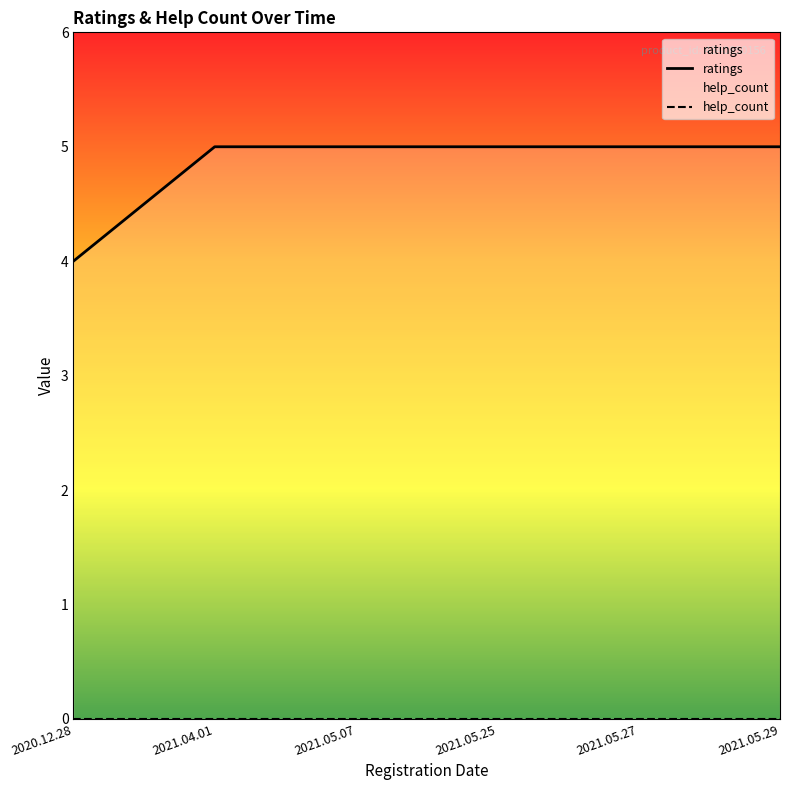

Rank the categories by value from highest to lowest.

2021.04.01, 2021.05.07, 2021.05.25, 2021.05.27, 2021.05.29, 2020.12.28